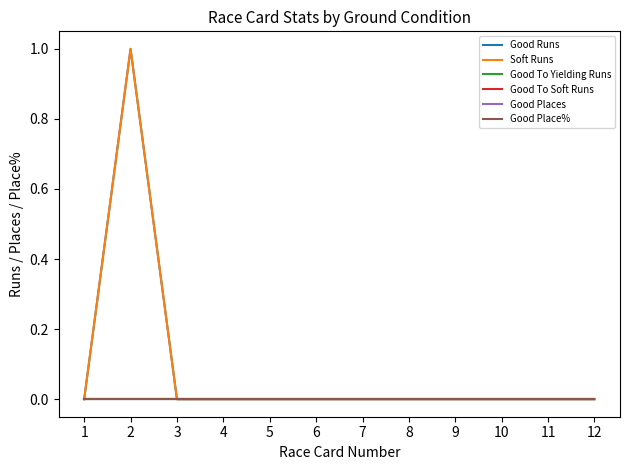

Does the chart have visible grid lines?

No